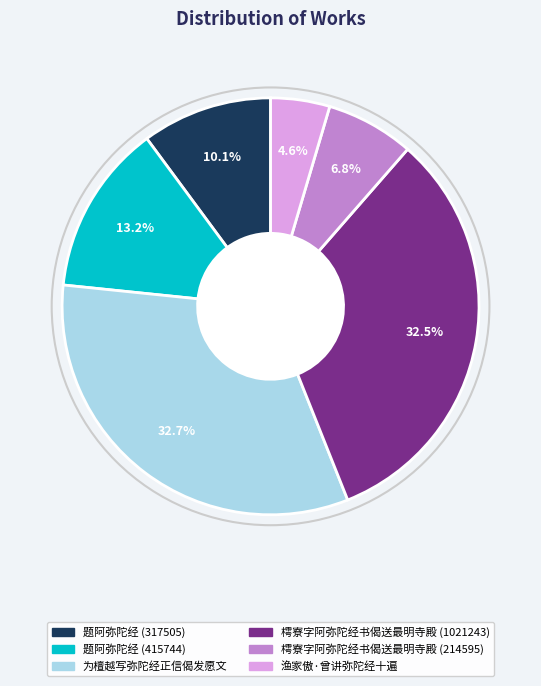

How many slices are in this pie chart?

6